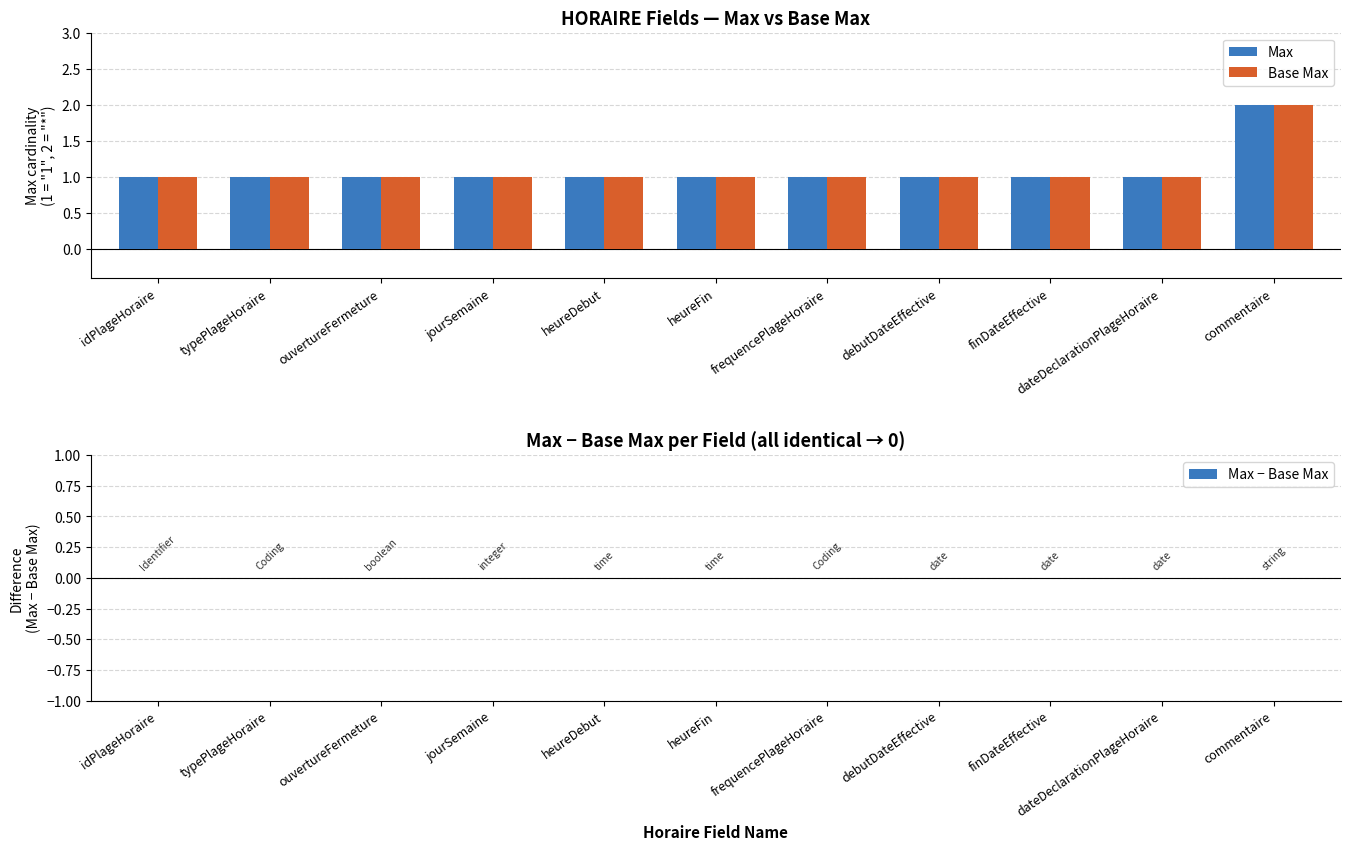

What is the lowest value of the Base Max series?

1